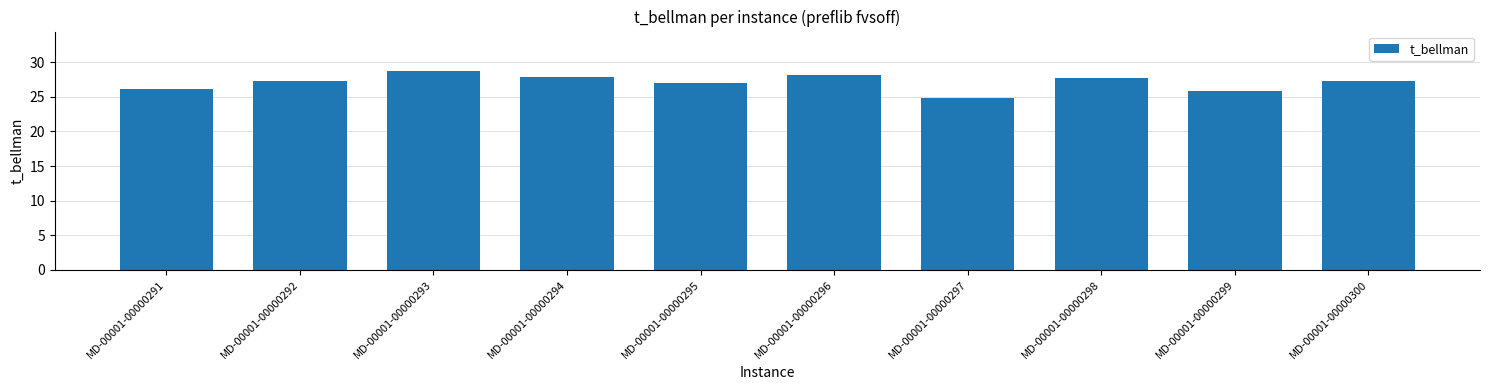

What is the change in value from MD-00001-00000295 to MD-00001-00000298?

+0.7